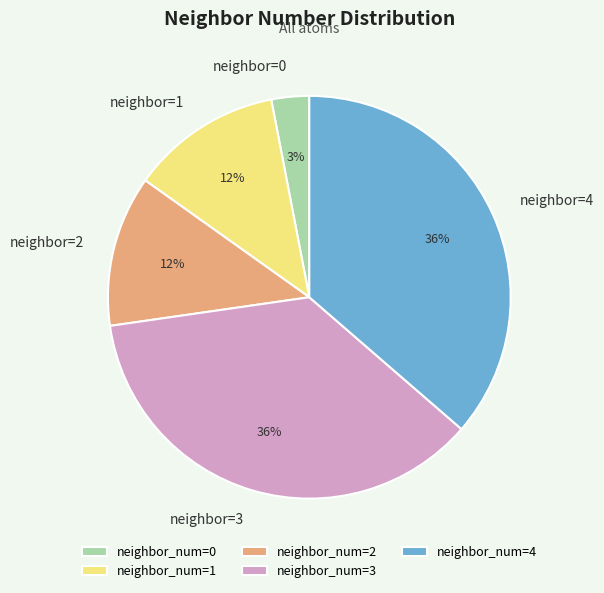

Is there any slice that represents more than half of the pie?

No